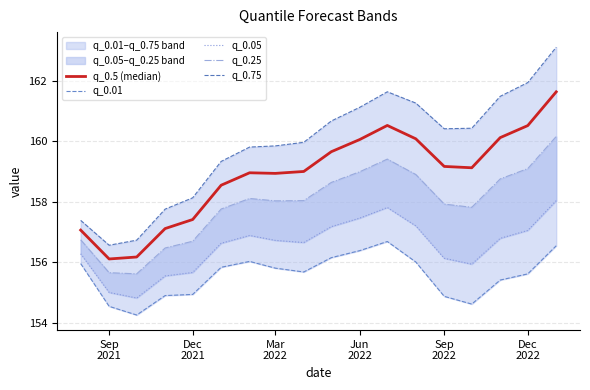

Where is q_0.25 nearest to the value 157?

Sep
2021